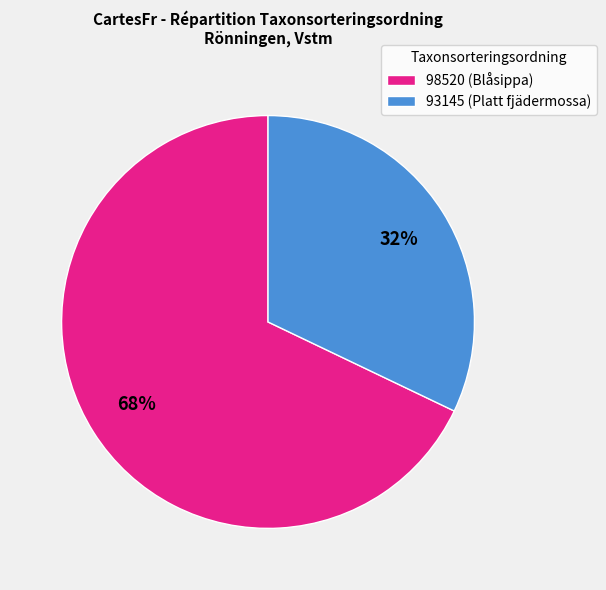

How many slices are in this pie chart?

2